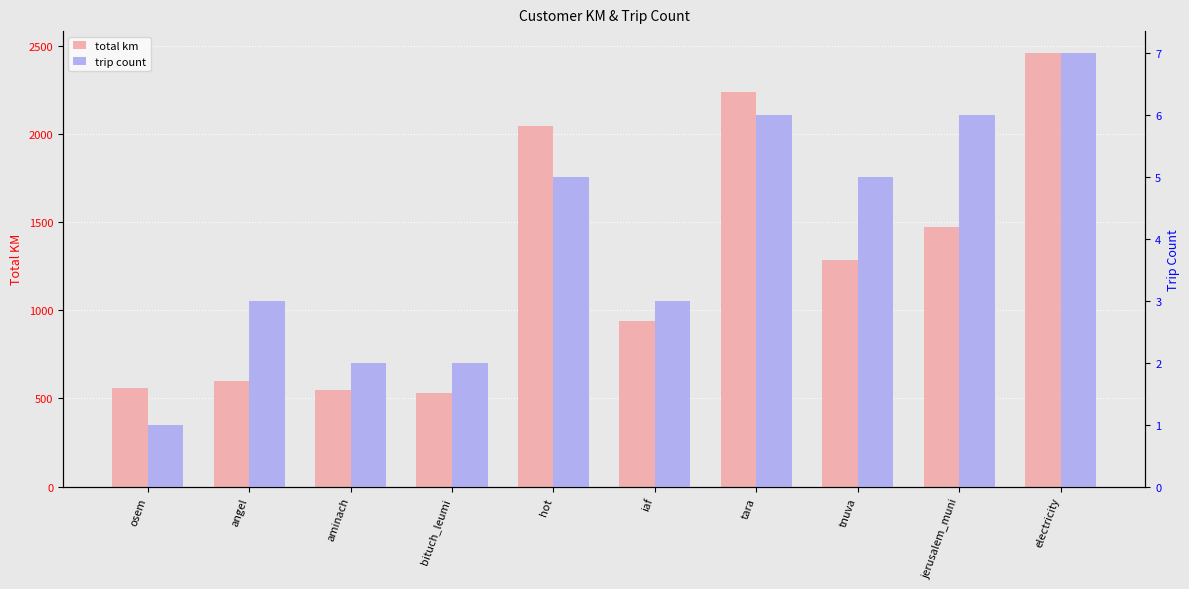

Count the number of data series in this chart.

2